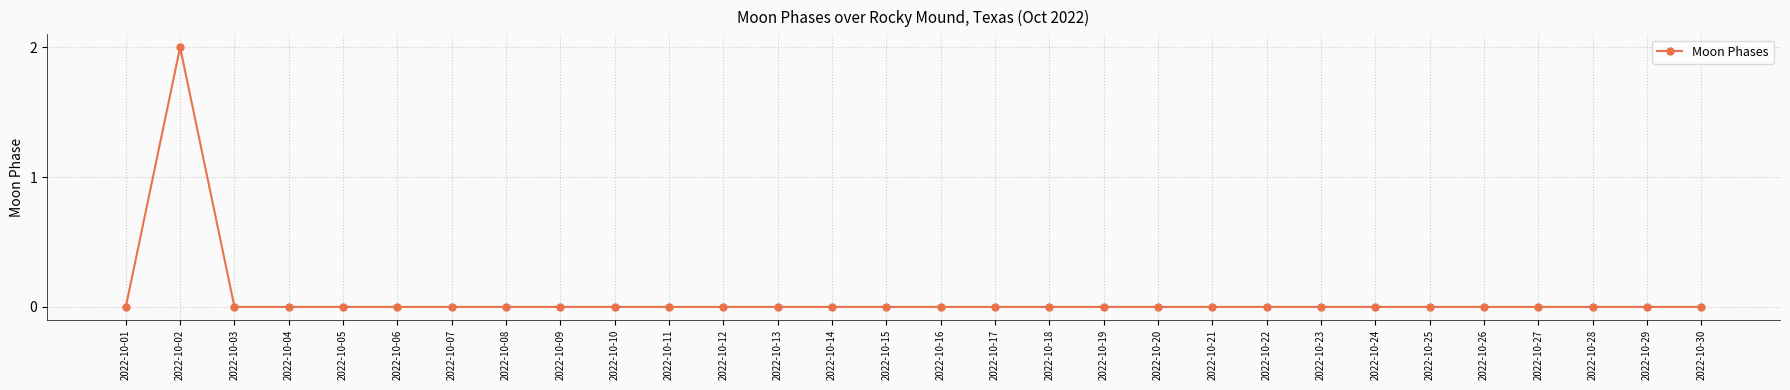

At which category does the data reach its first local peak?

2022-10-02